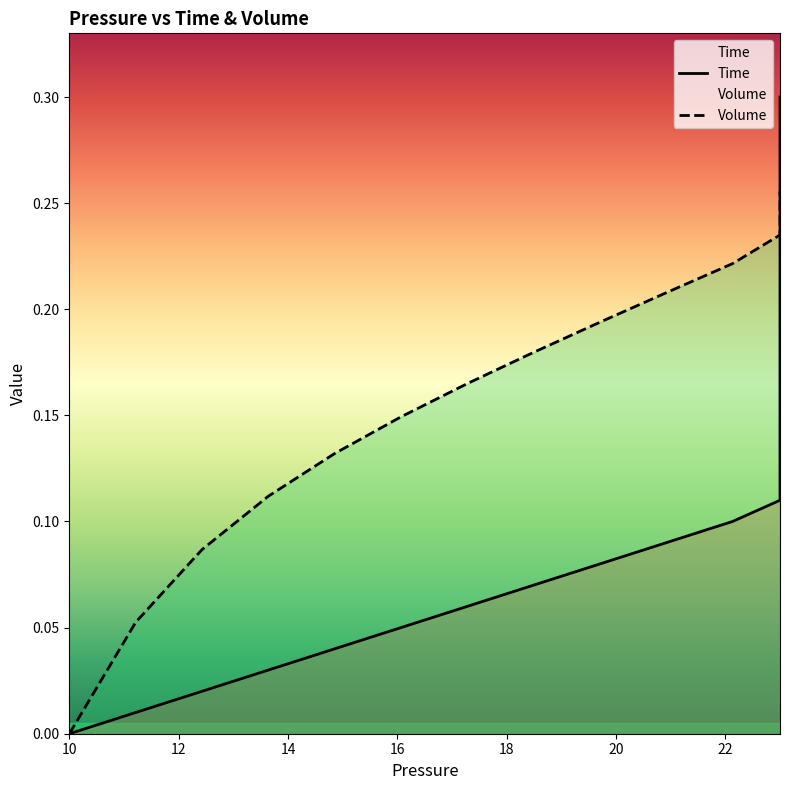

Which series has the largest total across all categories?

Volume